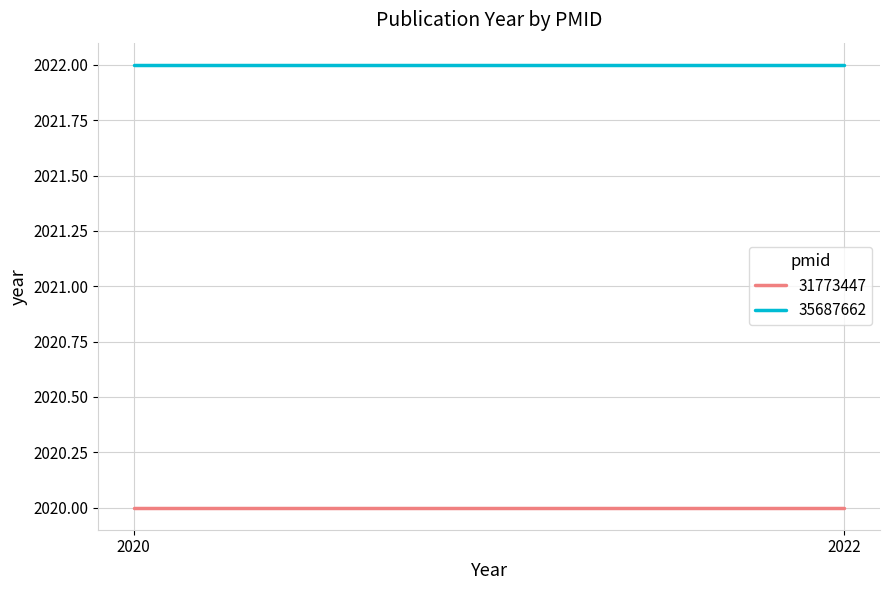

Reading left to right, extract all data points from this chart.

31773447: 2020=2020	2022=2020
35687662: 2020=2022	2022=2022